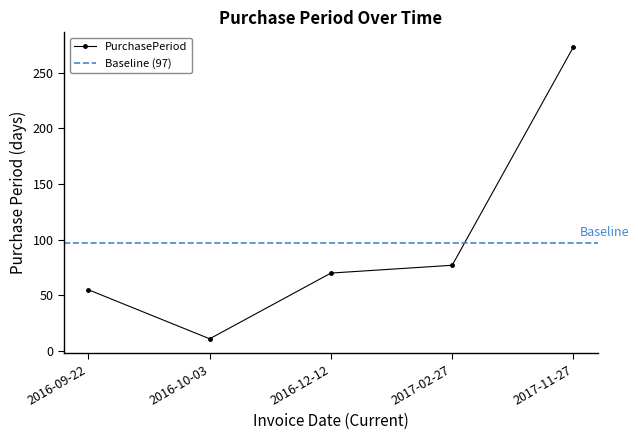

At which label is the value closest to 142?

2017-02-27